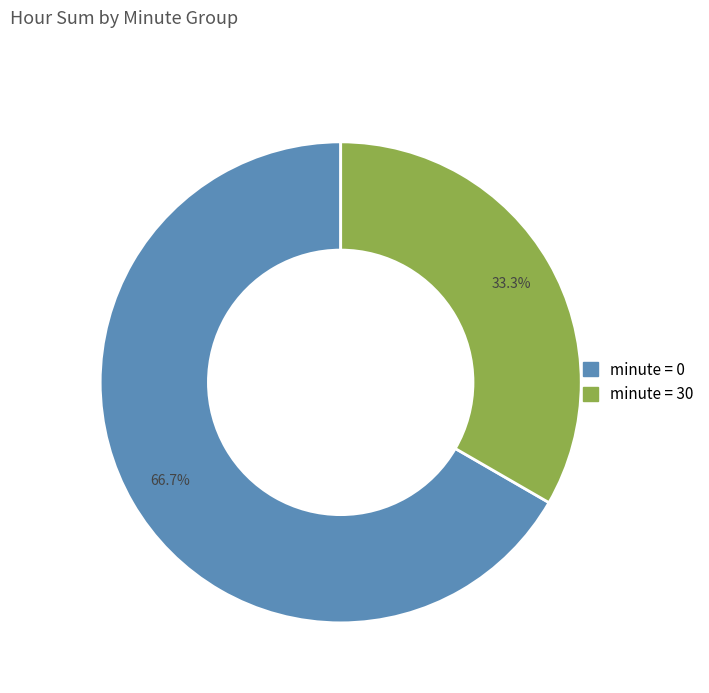

Is there any slice that represents more than half of the pie?

Yes